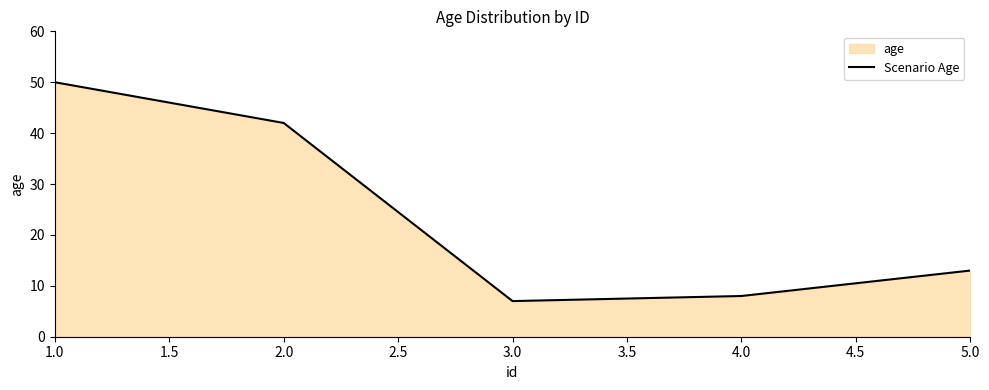

What position from the left is 3.0?

3